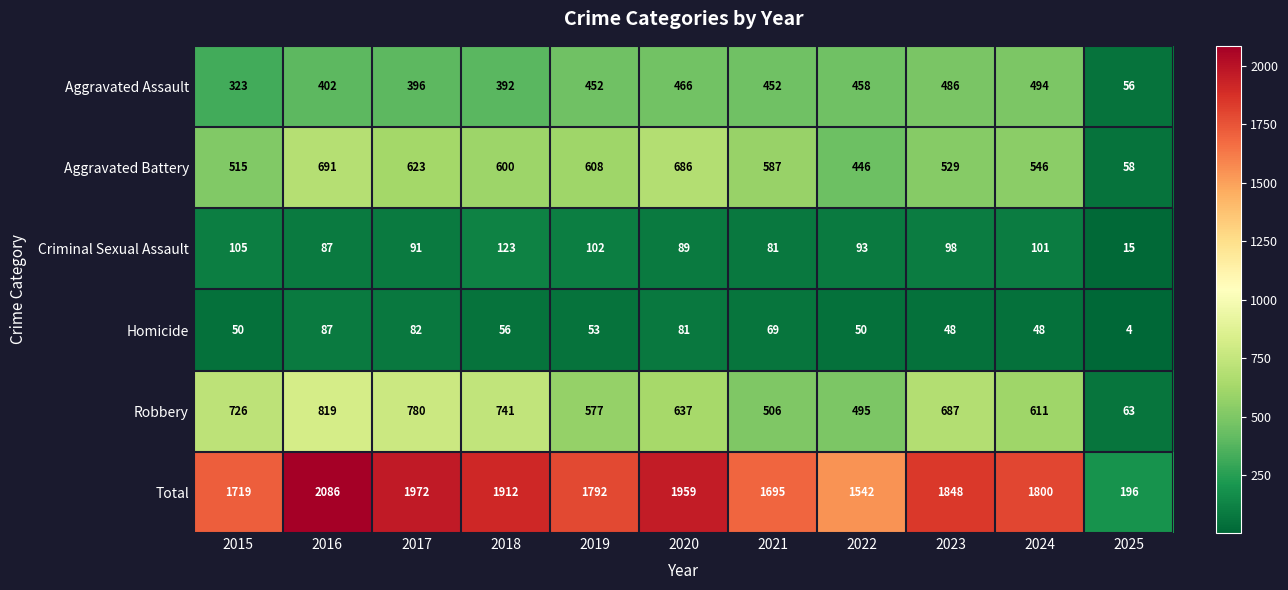

What is the difference between the Aggravated Battery values at 2024 and 2019?

62